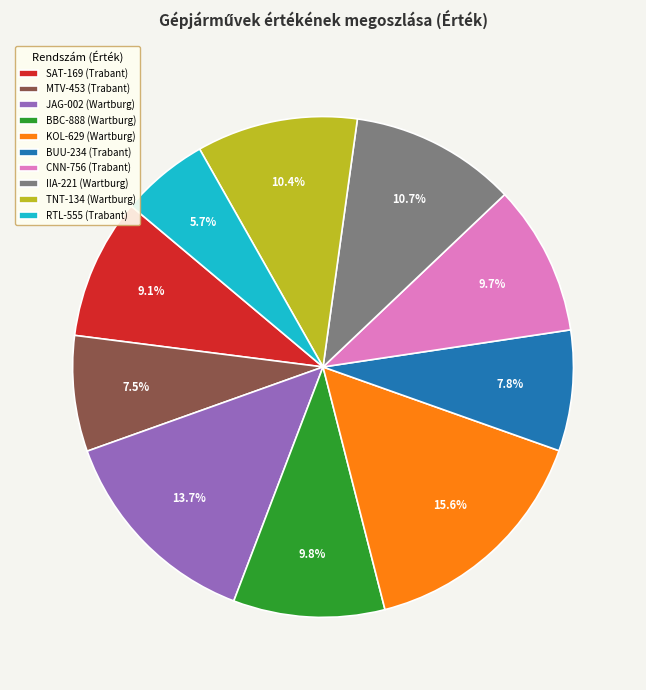

True or false: CNN-756 (Trabant) accounts for 21% of the total.

False